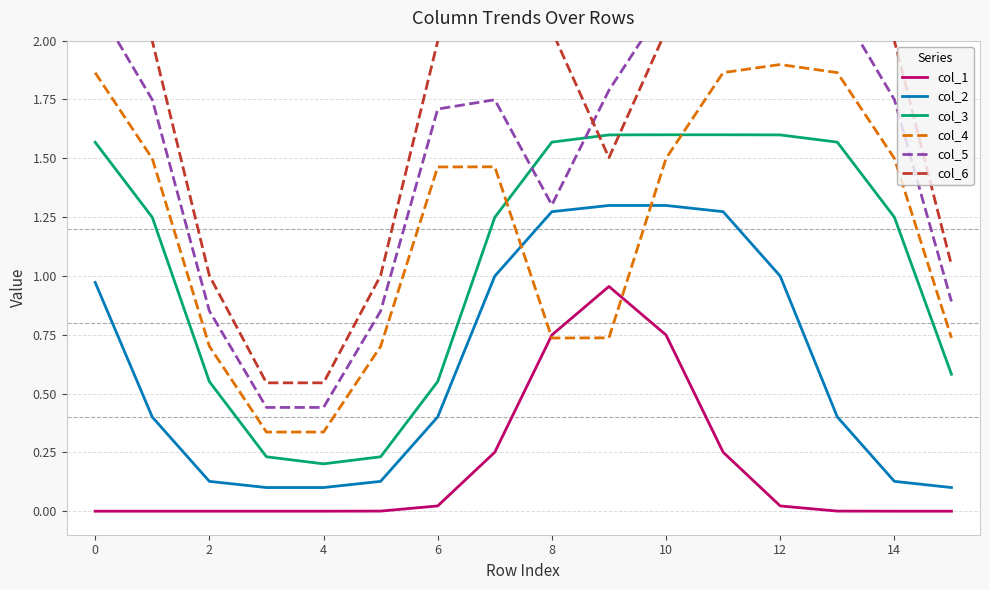

True or false: col_3 has a value of 1.9 at 14.

False